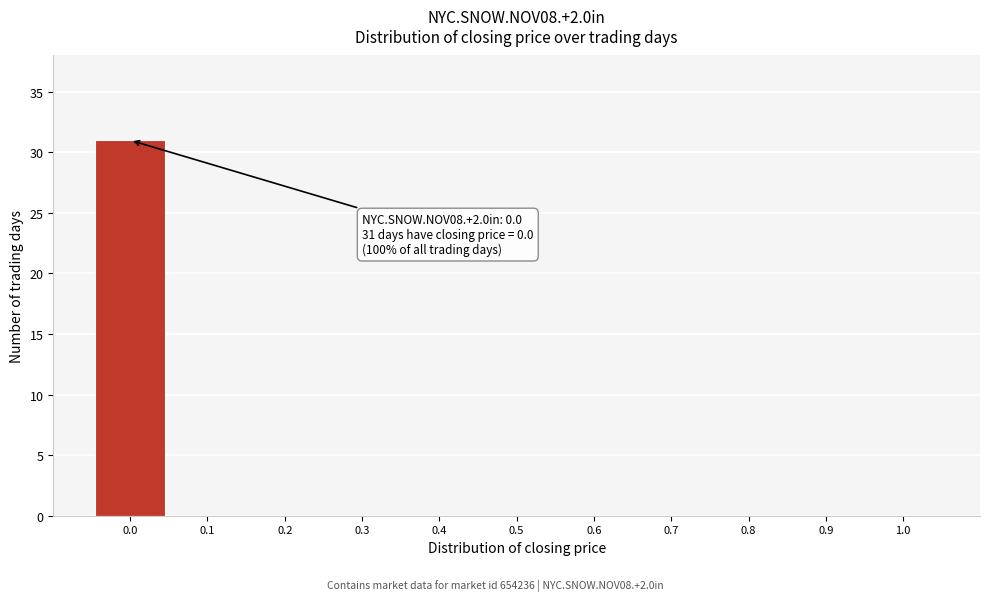

Which range on the x-axis has the tallest bar?

-0.05 to 0.05